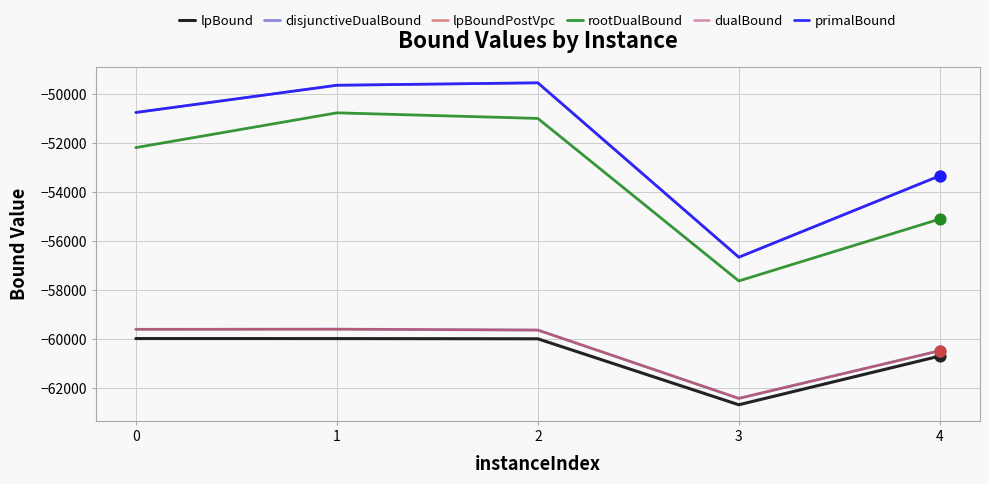

Which series has the largest total across all categories?

primalBound